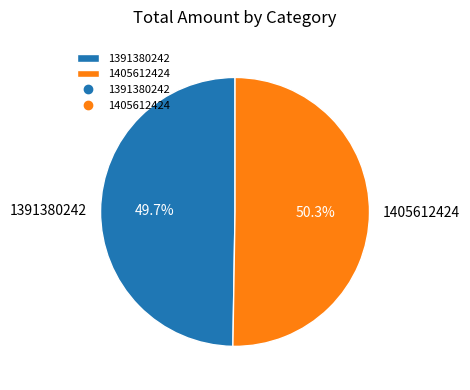

What percentage is the 1391380242 slice, to the nearest percent?

50%